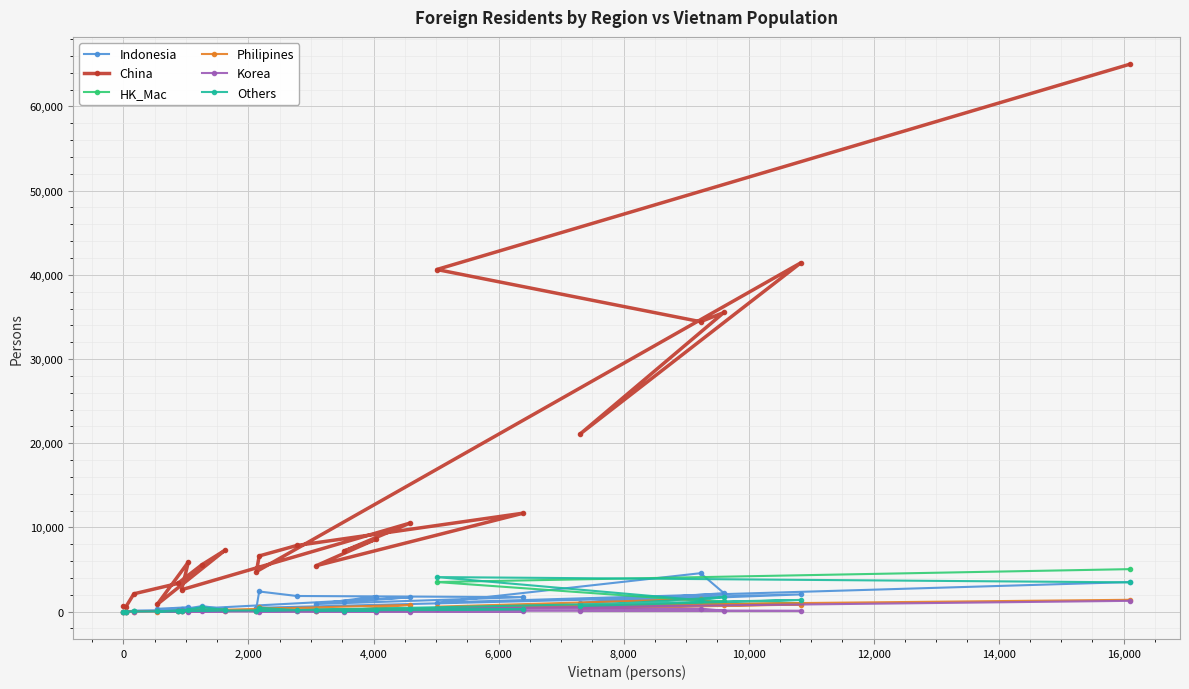

How many times do Philipines and Others cross each other?

7